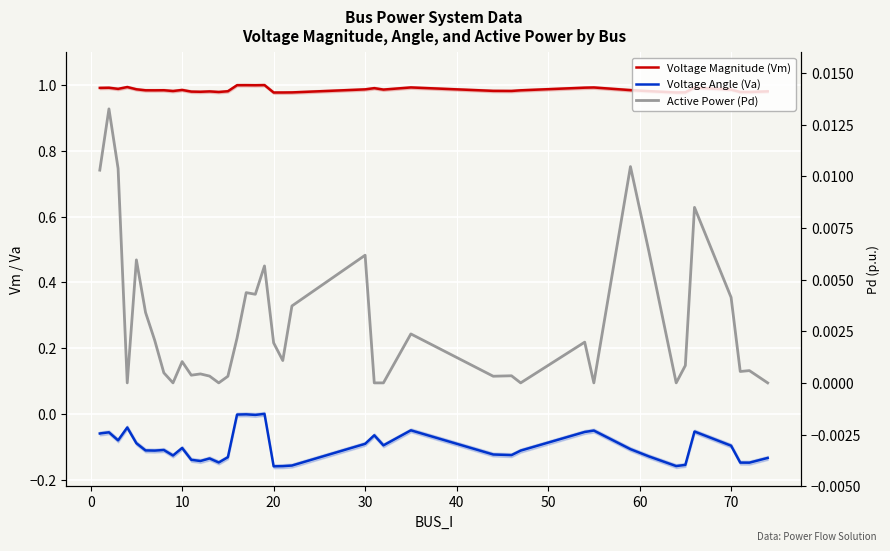

True or false: Voltage Magnitude (Vm) and Voltage Angle (Va) cross at least once.

False